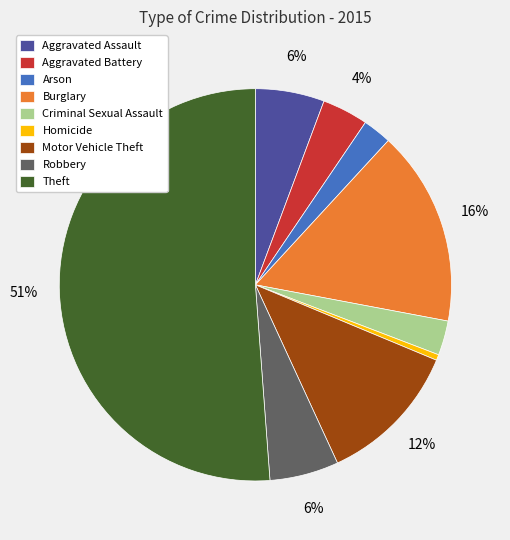

Is the sum of Aggravated Assault and Aggravated Battery greater than half?

No